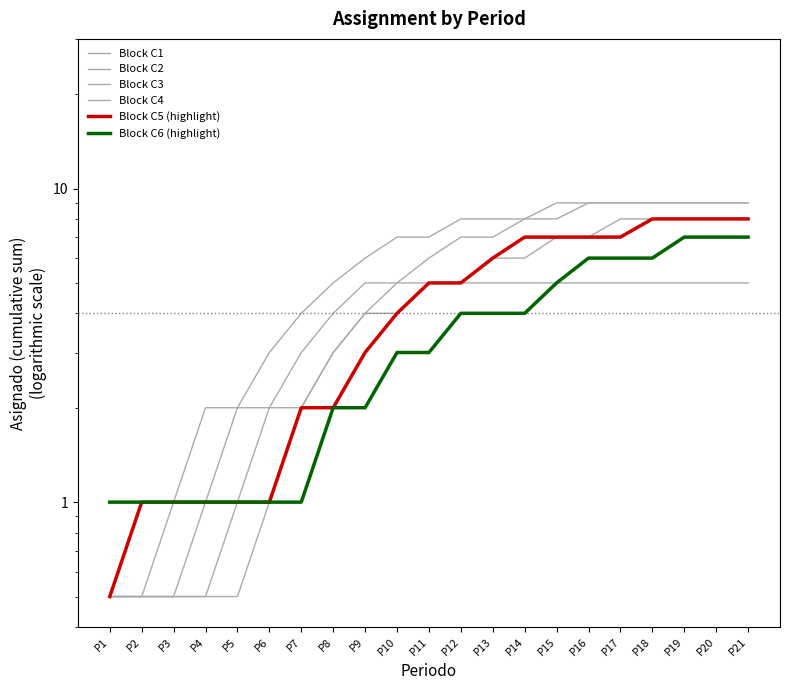

How many lines are shown in the chart?

6